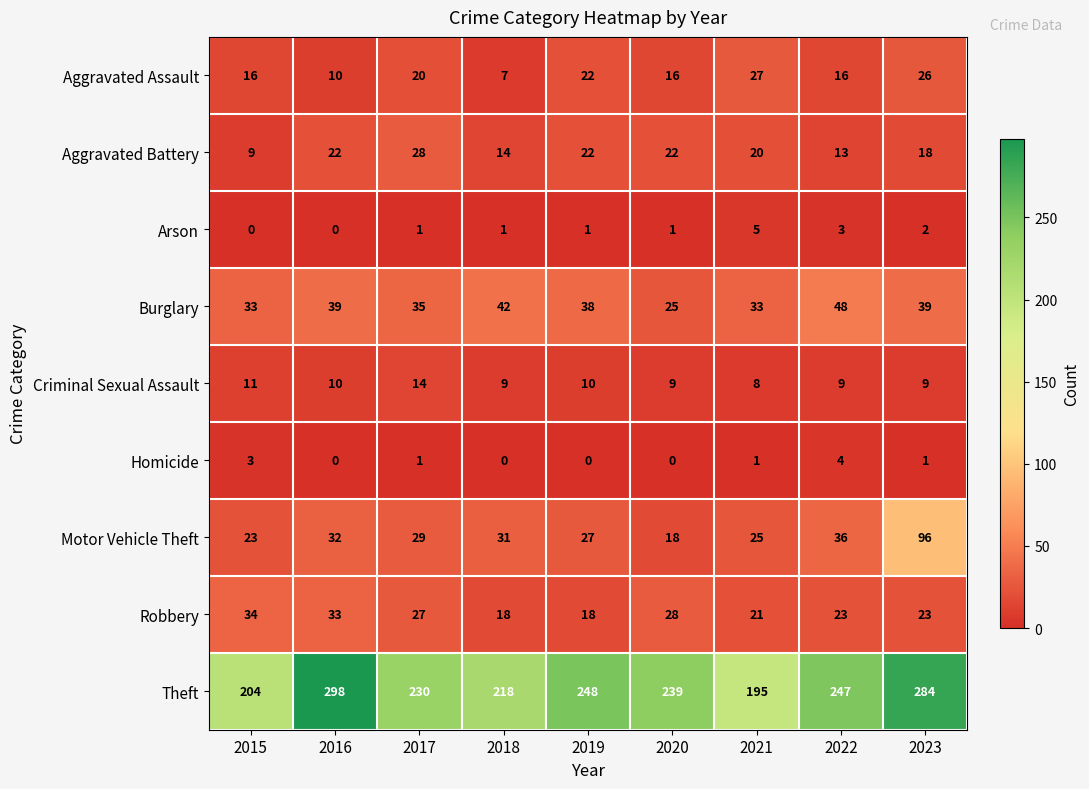

The Homicide series shows 4 at 2022. True or false?

True